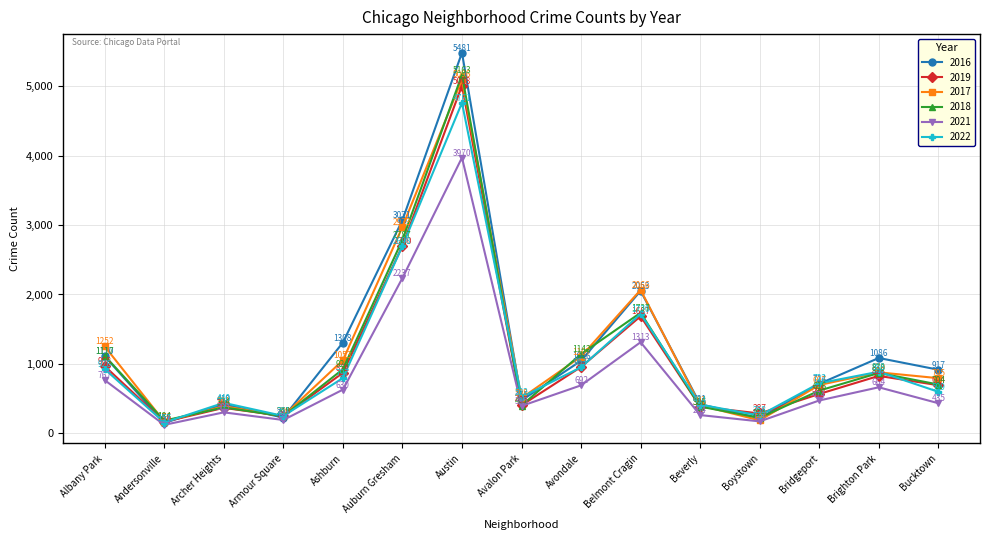

Where is the first local minimum for 2016?

Andersonville